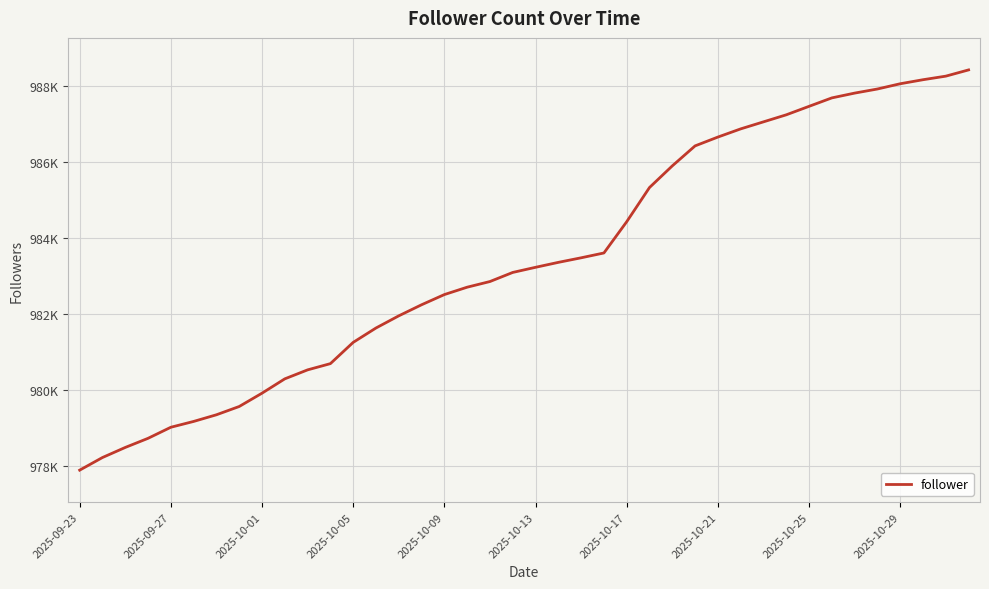

At which label does the data first exceed 983225?

21